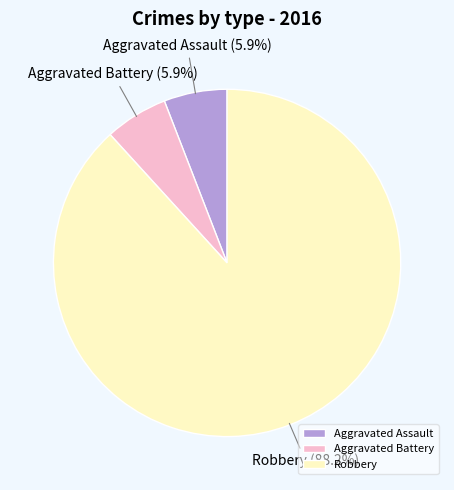

The Aggravated Battery slice represents 12% of the pie. True or false?

False